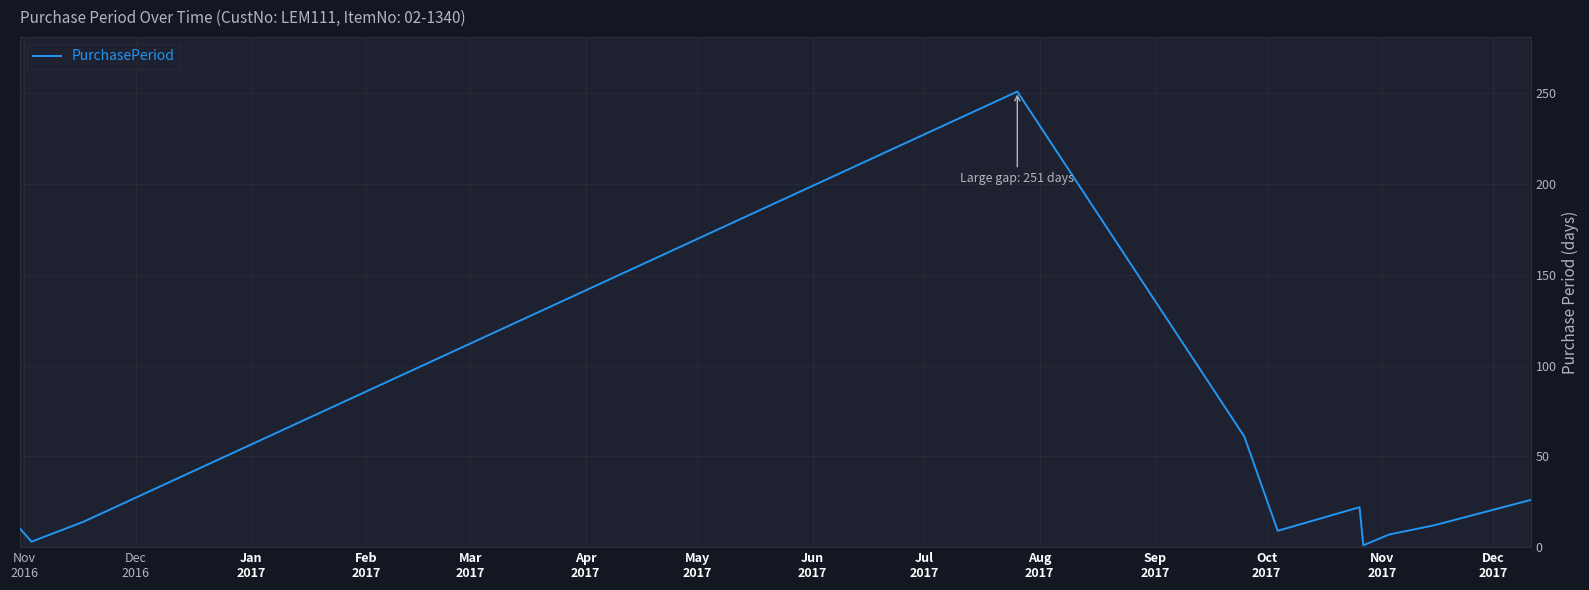

Does the chart display data point markers on the line(s)?

No